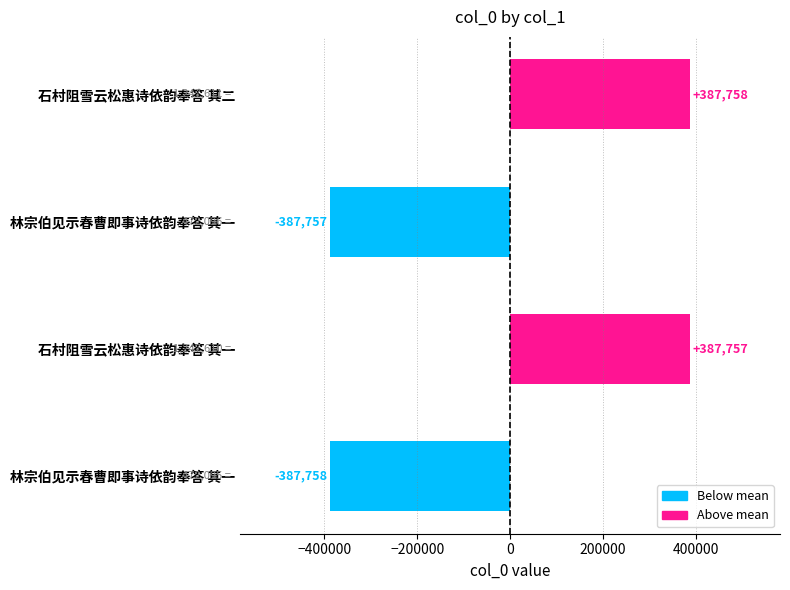

What is the difference between the maximum and minimum values?

775516